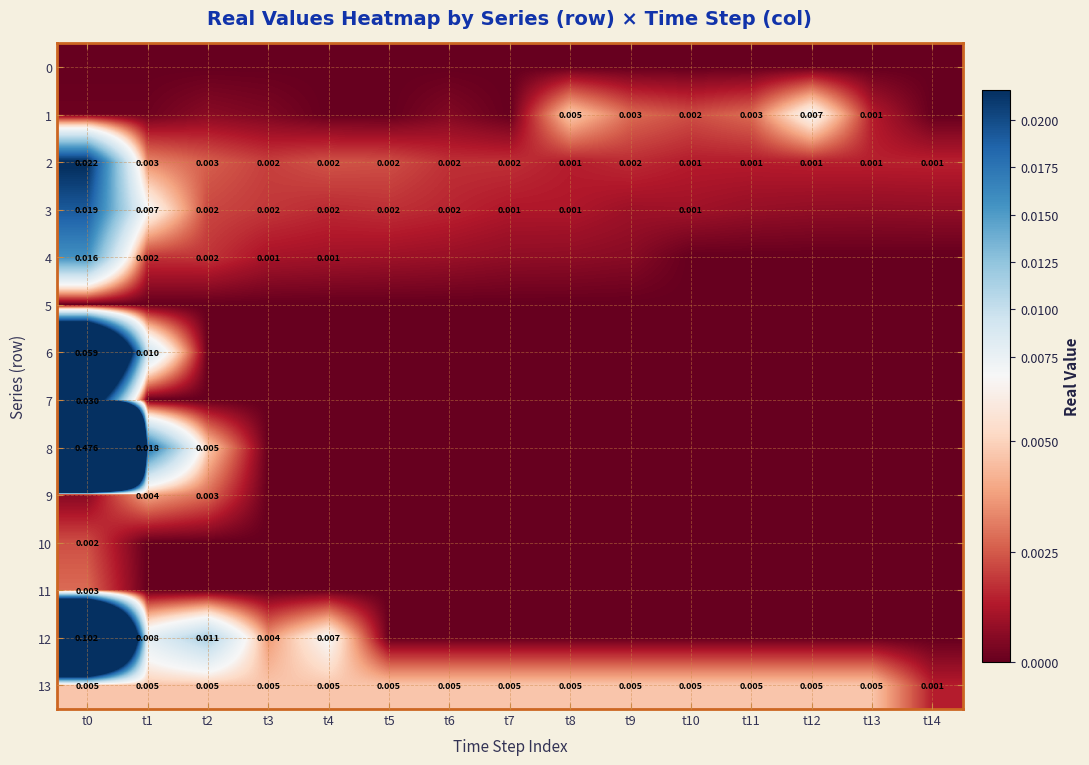

At how many categories does at least one series exceed 0?

15